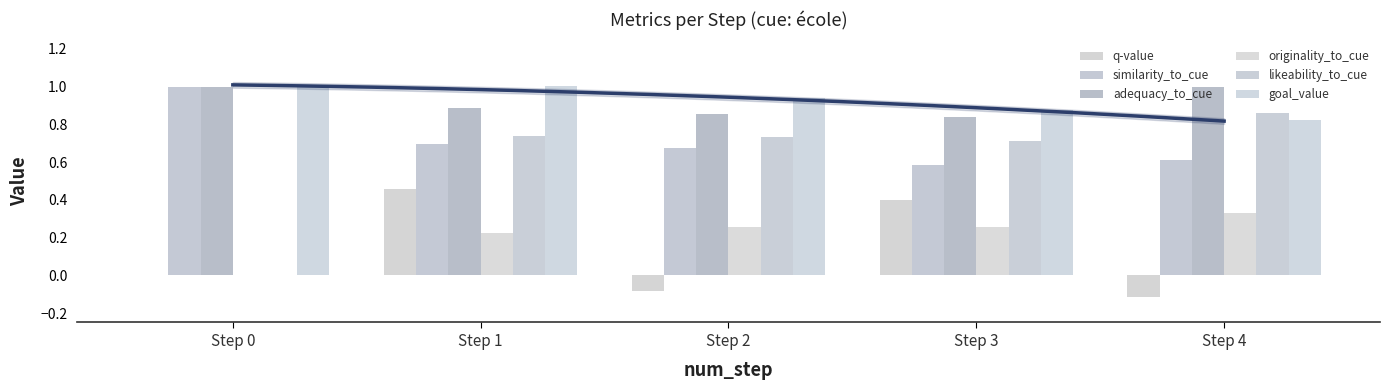

Is it true that likeability_to_cue equals 0.7 at Step 3?

True